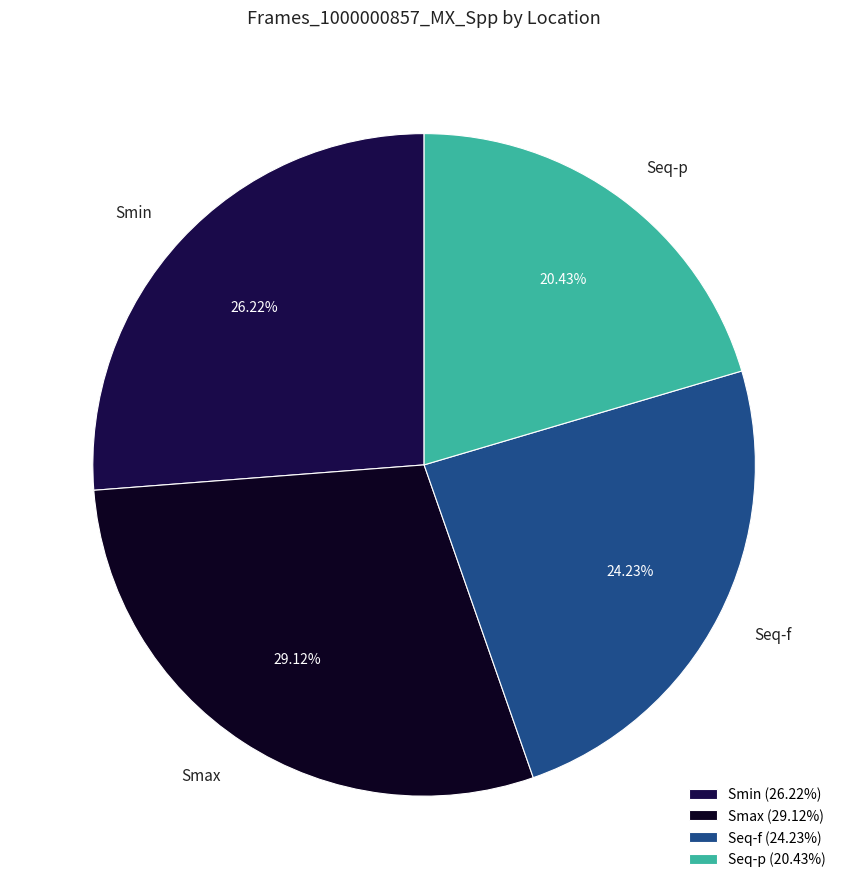

The Smin slice represents 13% of the pie. True or false?

False